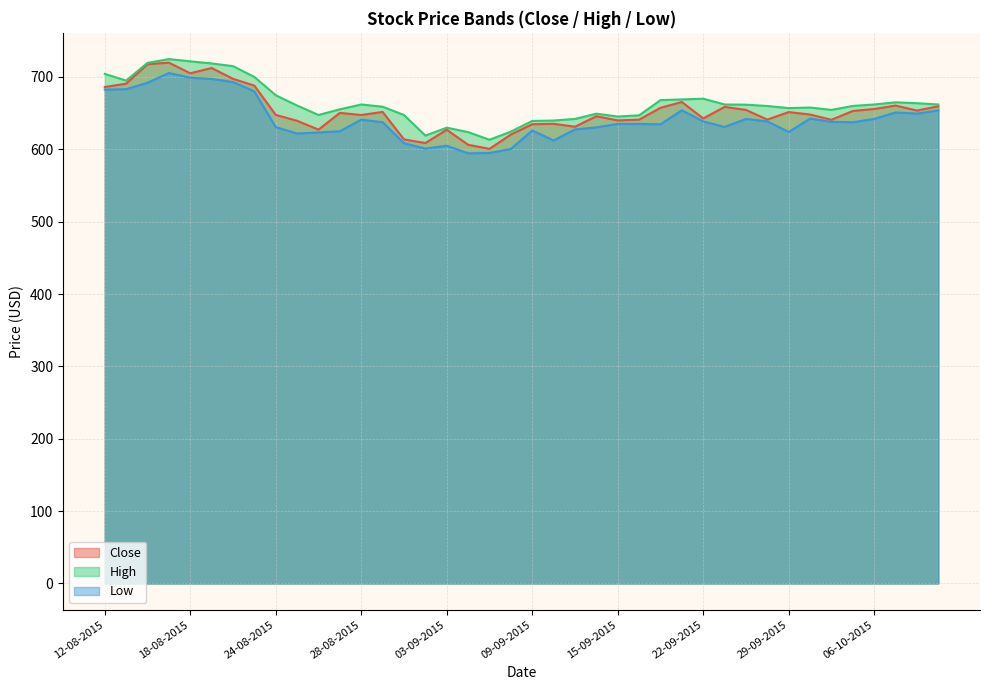

What is the minimum value shown in the chart?

594.5